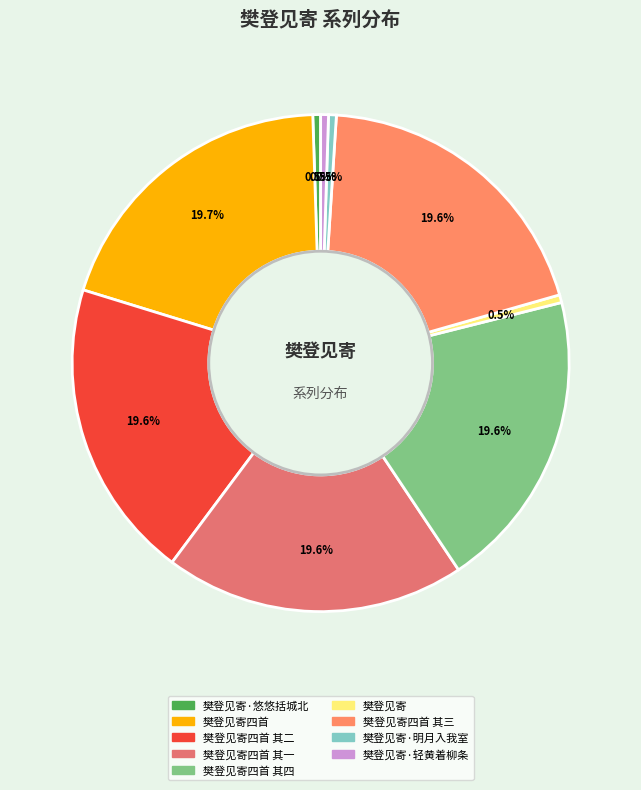

To the nearest percent, what is the difference between the largest and smallest slice percentages?

19%